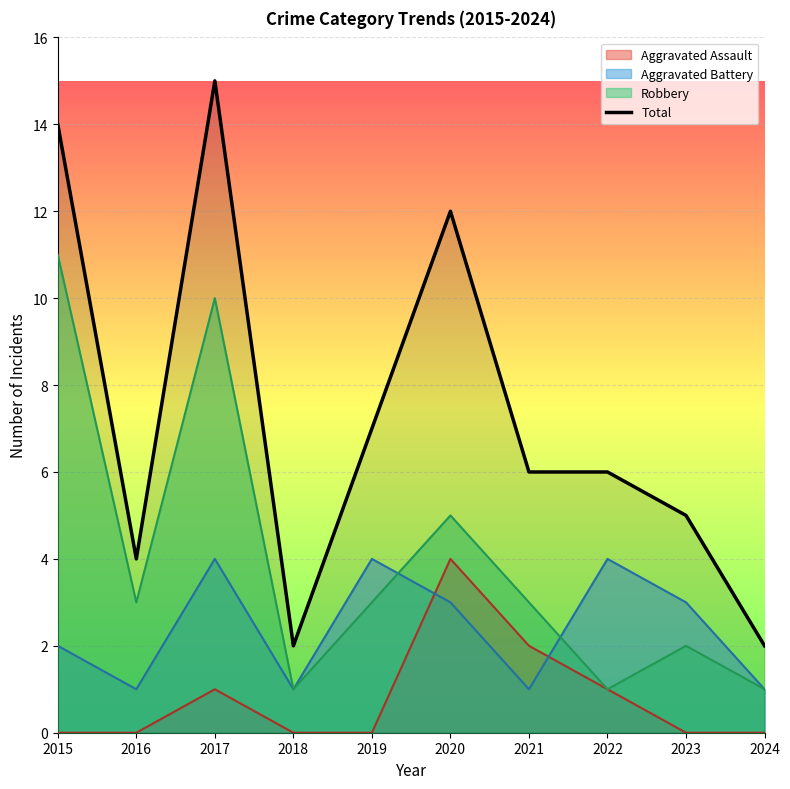

What value does the data have at 2016?

4